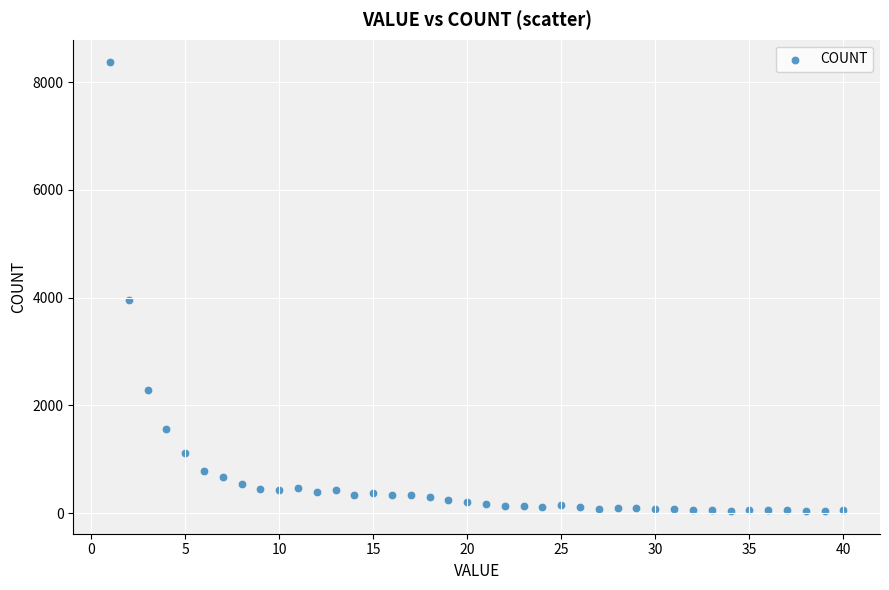

What Y value in the scatter plot is closest to 4204?

3956